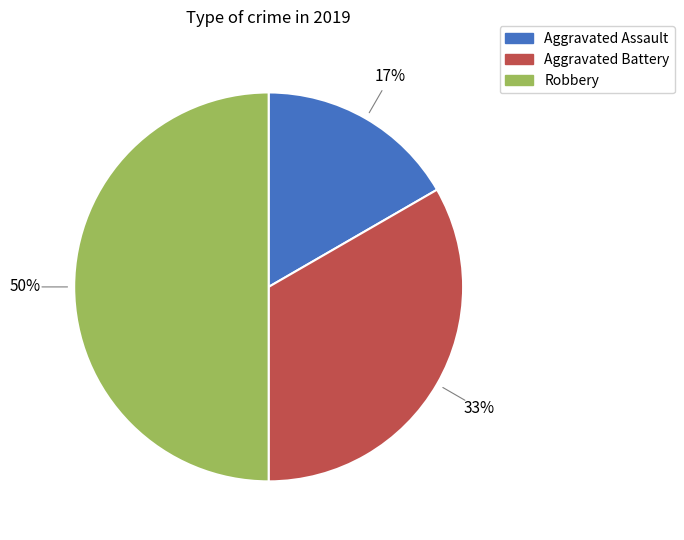

What percentage is the Aggravated Assault slice, to the nearest percent?

17%